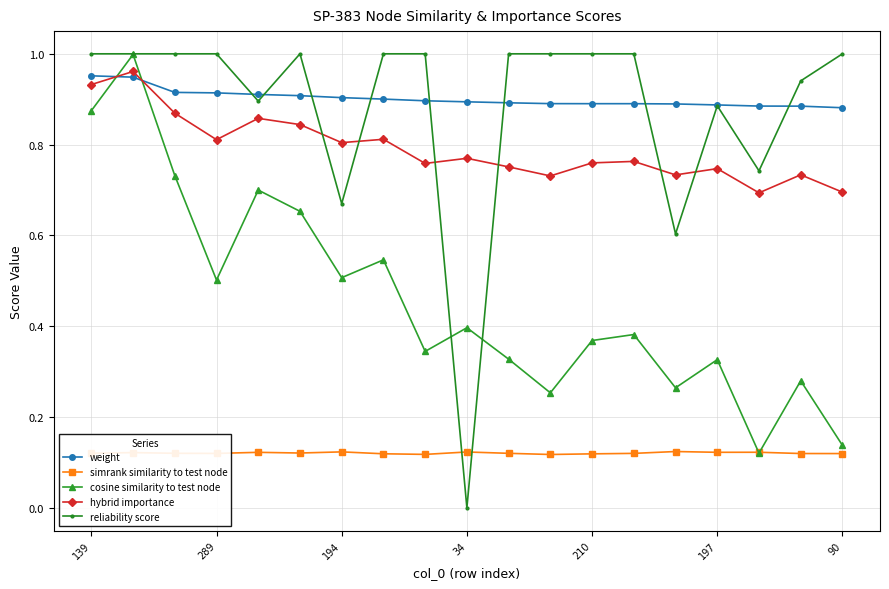

True or false: simrank similarity to test node has more than 2 points higher than both neighbors.

True